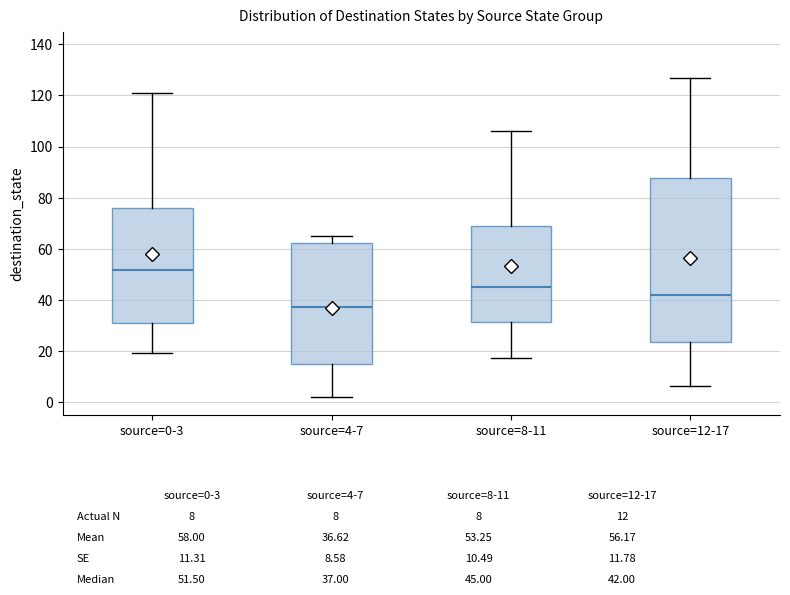

Comparing the boxes themselves (not the whiskers), which one is the tallest?

source=12-17